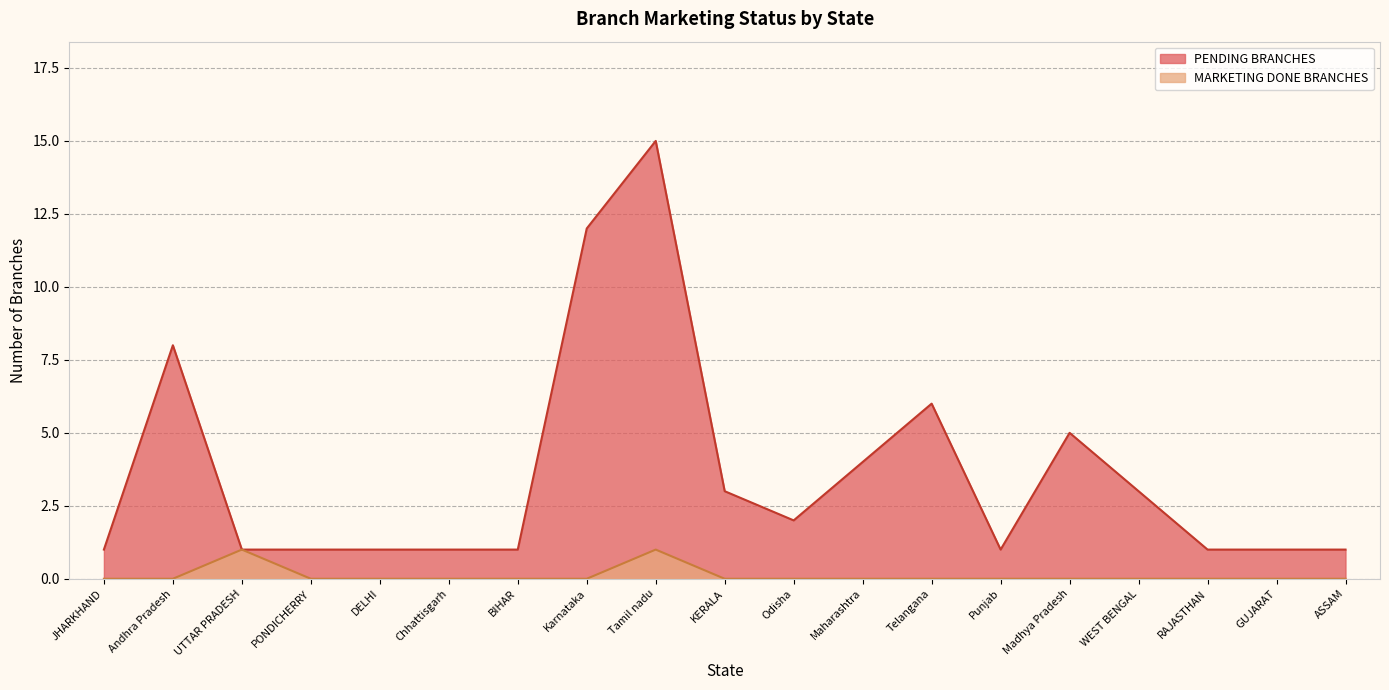

True or false: PENDING BRANCHES and MARKETING DONE BRANCHES cross at least once.

False